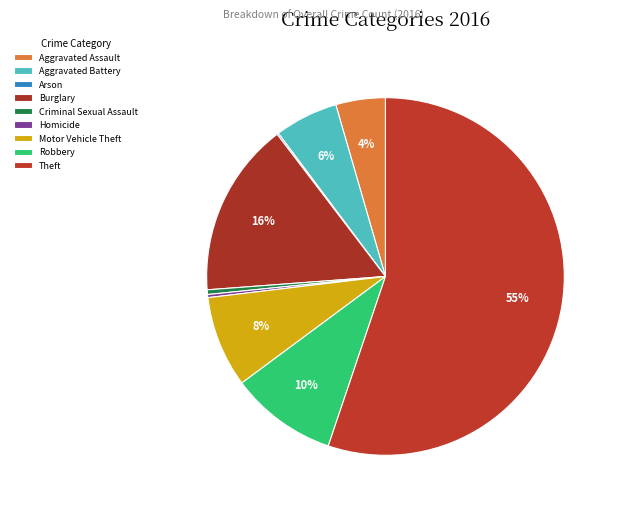

To the nearest percent, what is the difference between the Motor Vehicle Theft and Homicide slice percentages?

8%